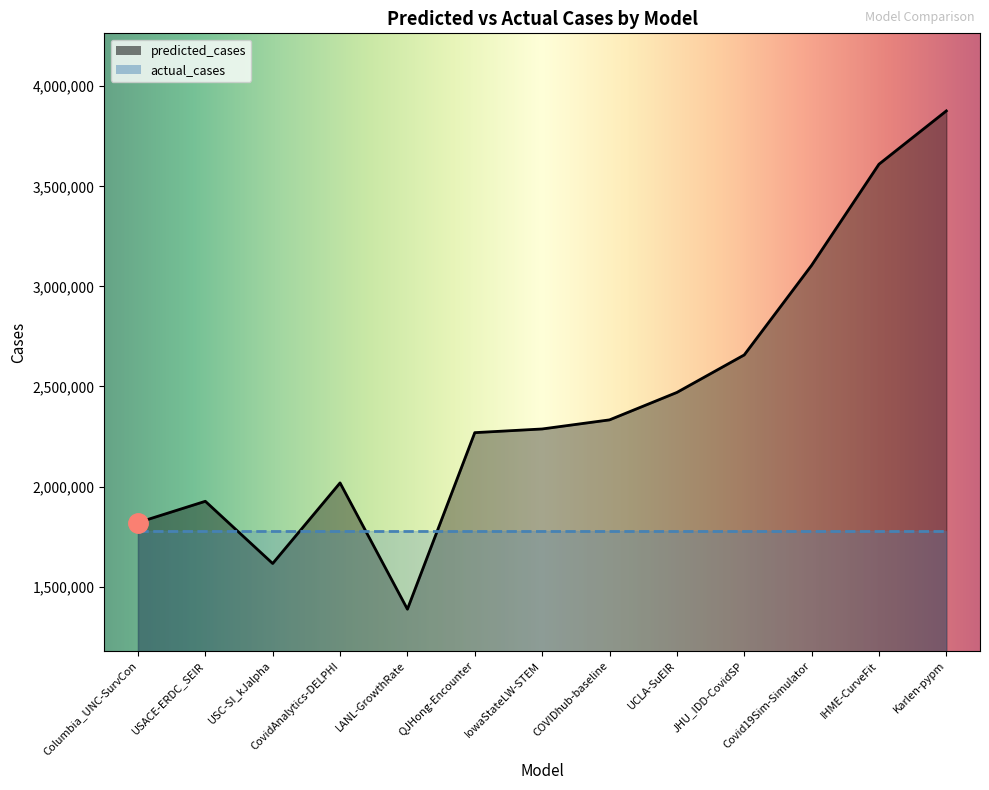

At which label is the value closest to 2631888?

JHU_IDD-CovidSP